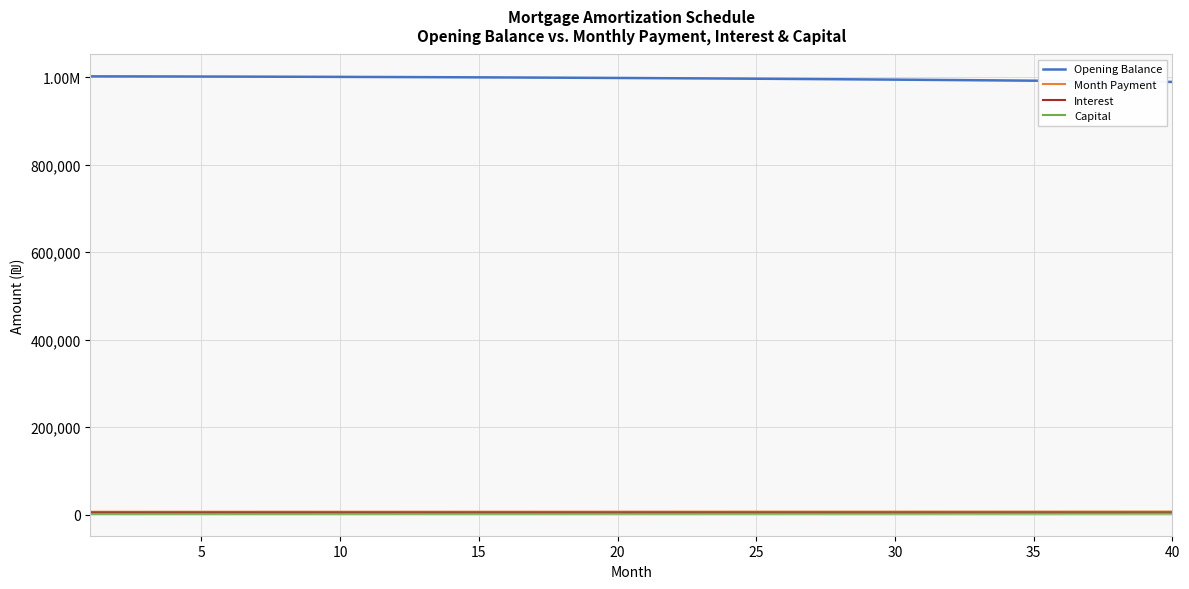

Does the chart display data point markers on the line(s)?

No